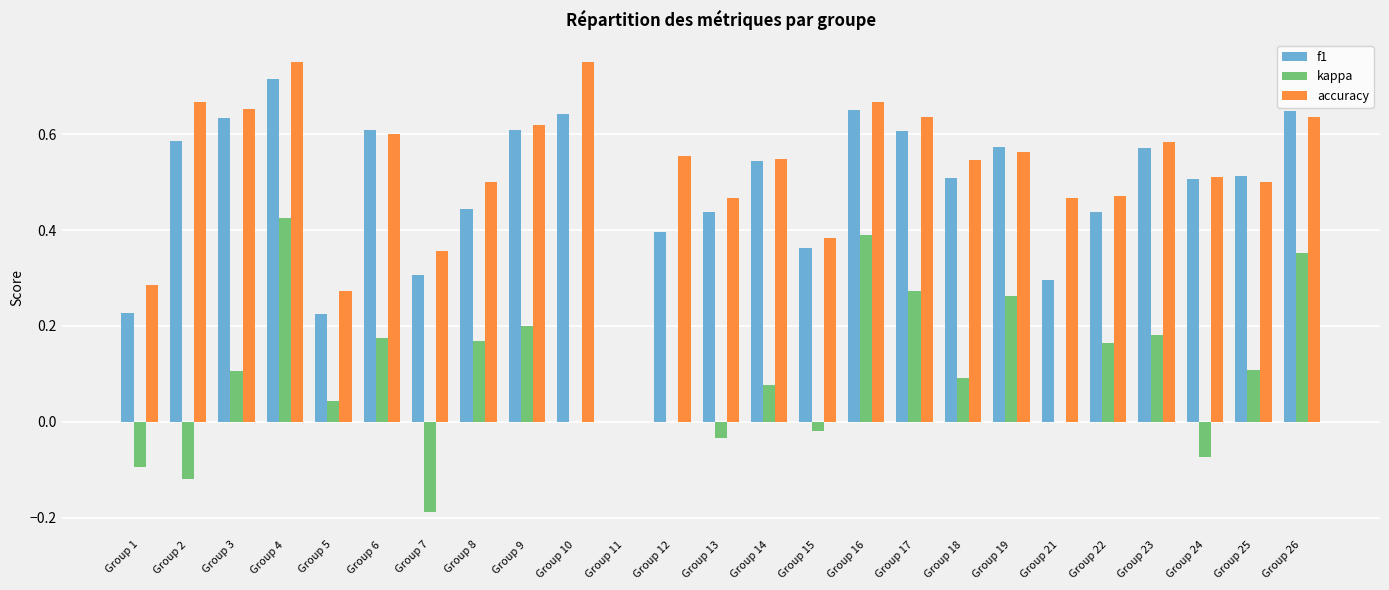

The kappa series shows 0.5 at Group 26. True or false?

False